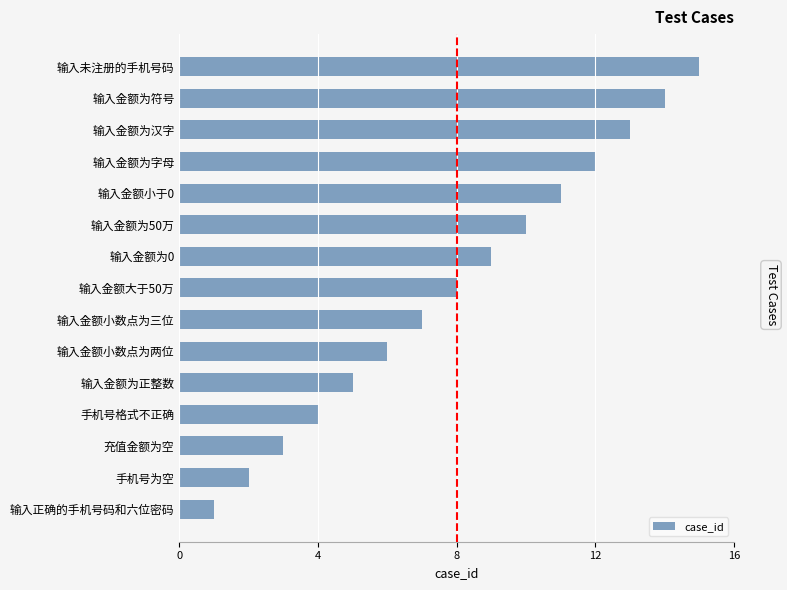

Is it true that the value at 输入金额为0 is 16?

False